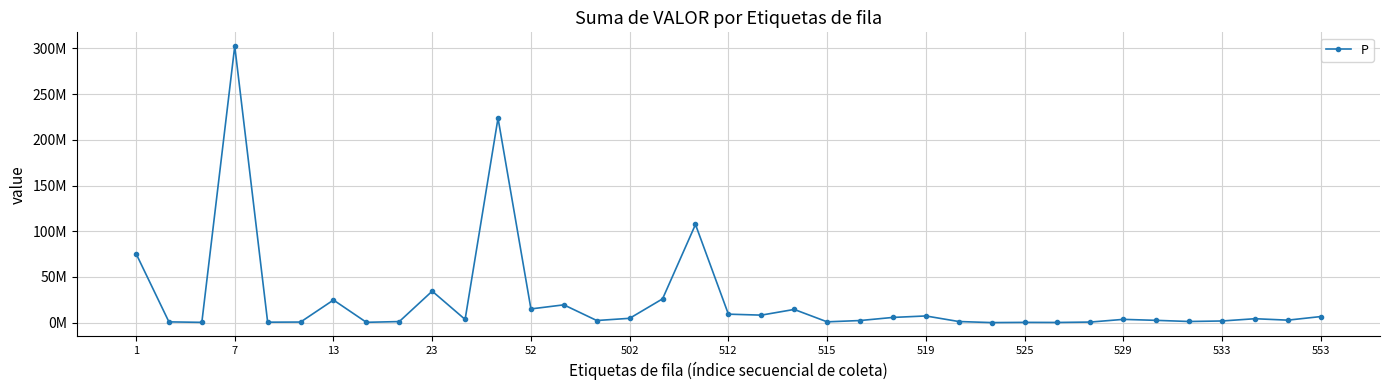

Does the chart have visible grid lines?

Yes